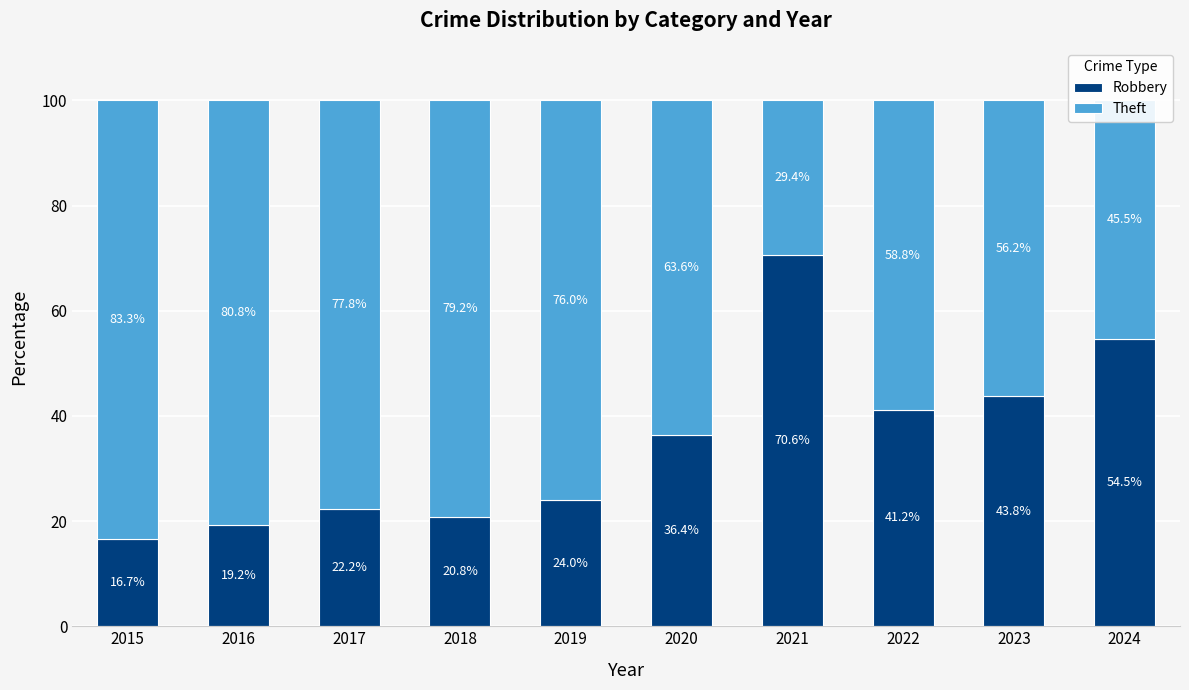

At which label is Robbery closest to 43?

2023